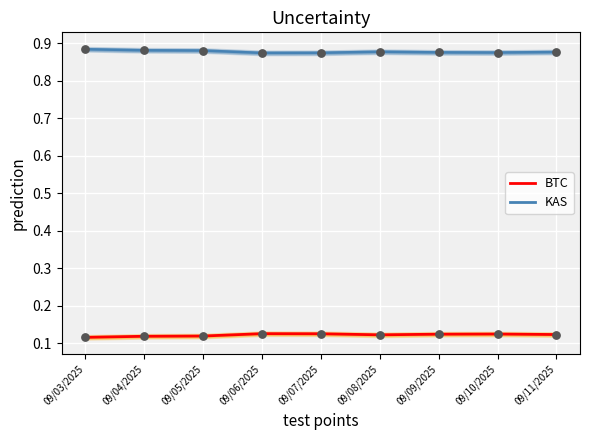

At which category is the sum across all series the highest?

09/03/2025